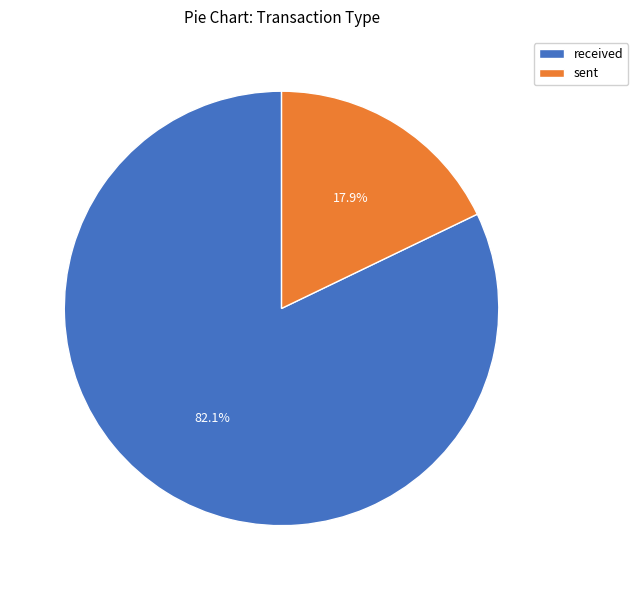

Does received represent more than half of the total?

Yes